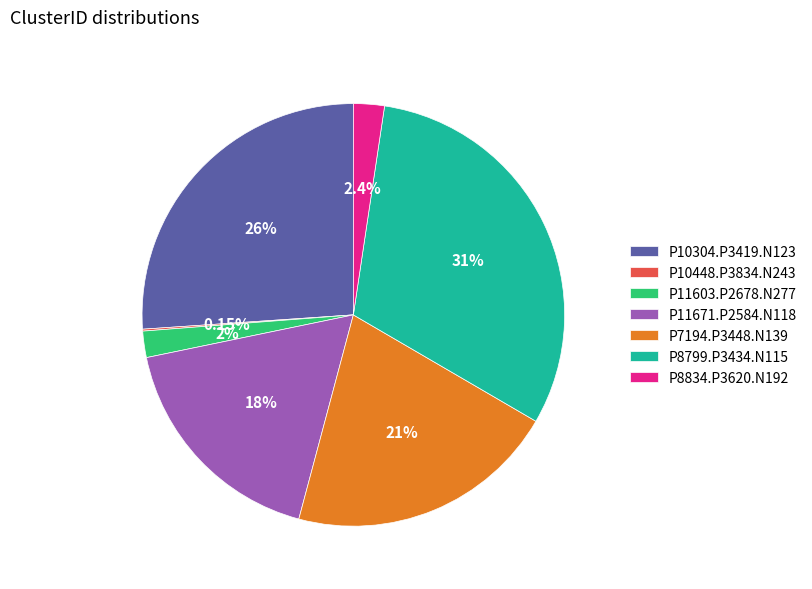

To the nearest percent, what percentage of the pie is P11603.P2678.N277?

2%